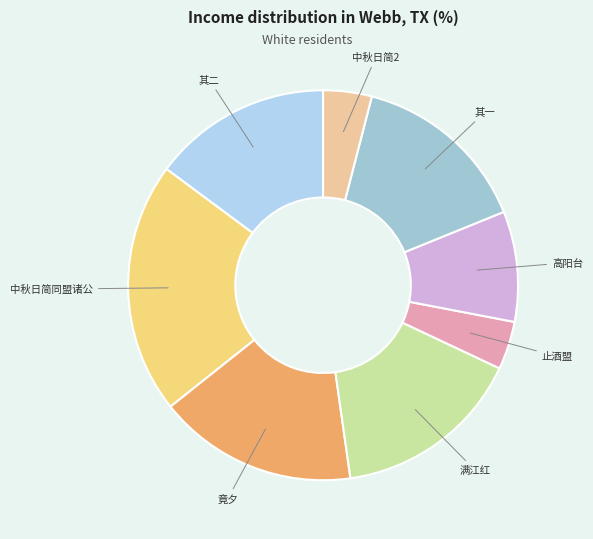

How many segments does this pie chart have?

8